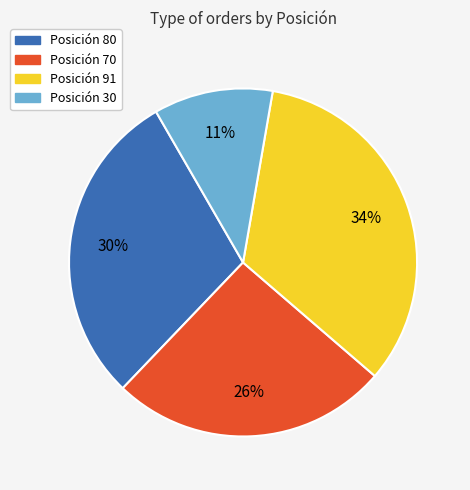

To the nearest percent, what is the average slice percentage?

25%